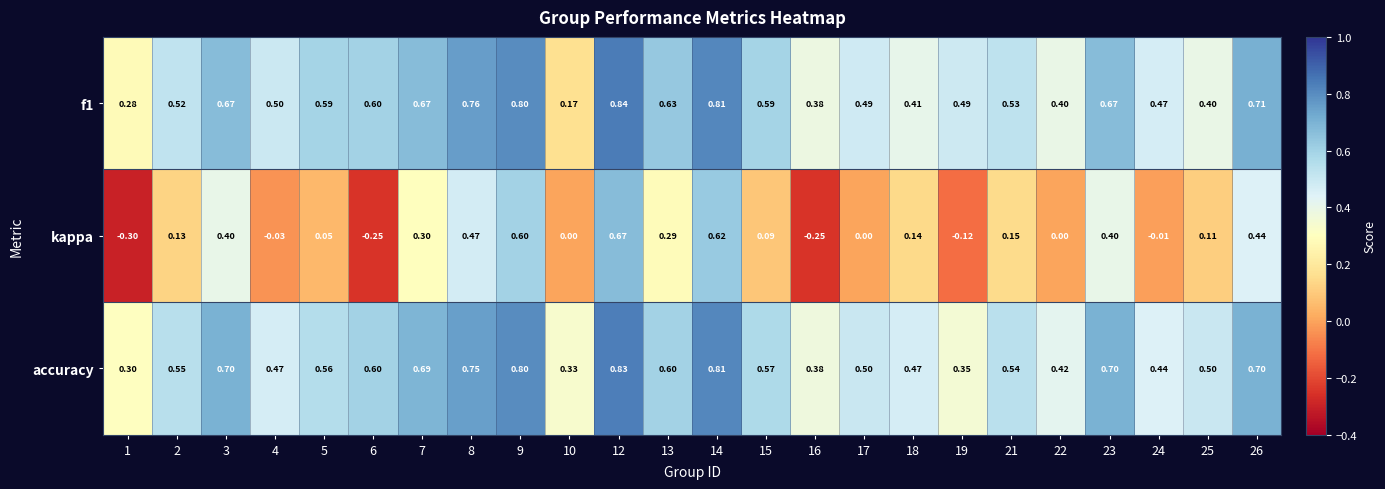

Between 8 and 9, which series saw the biggest shift?

kappa